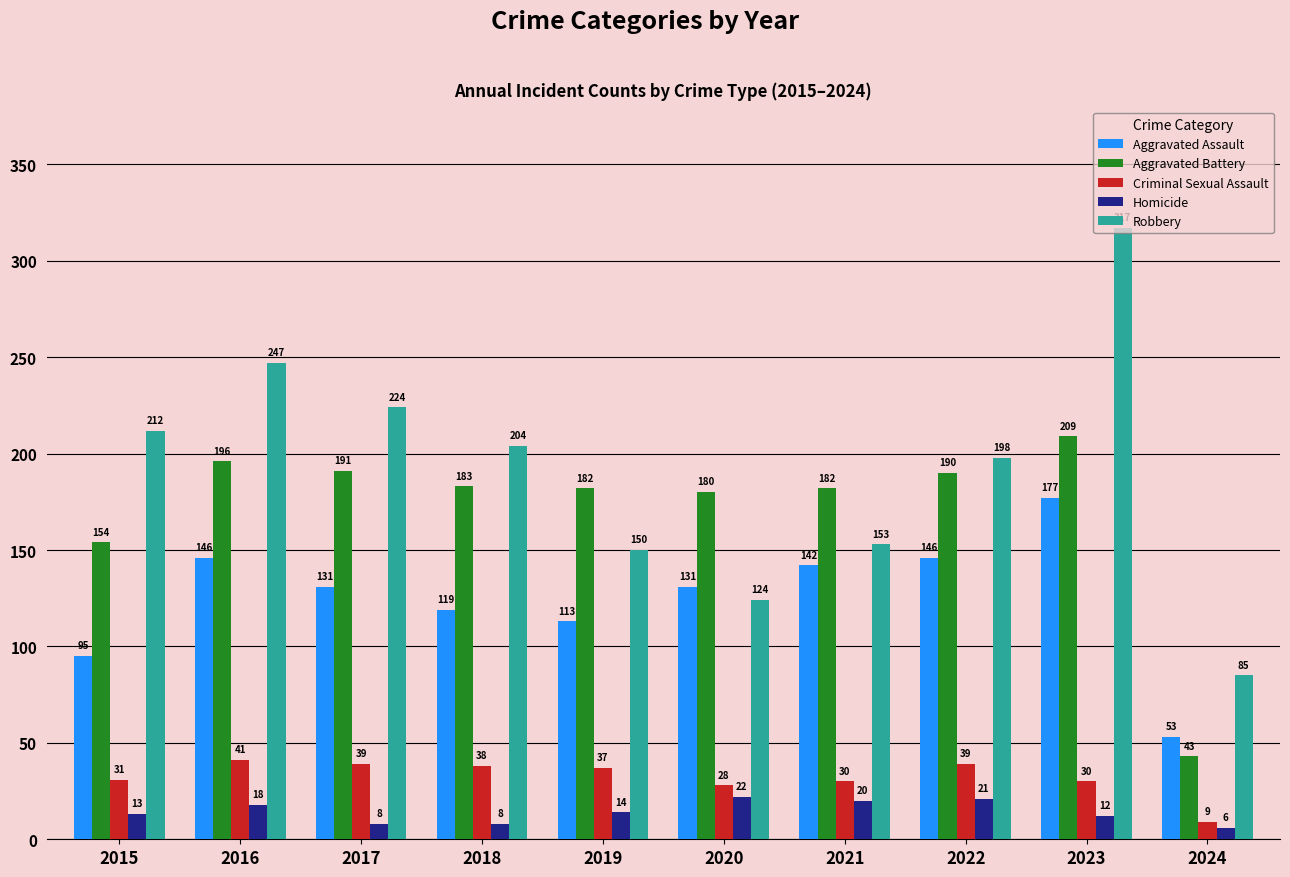

What is the maximum value for Aggravated Assault?

177